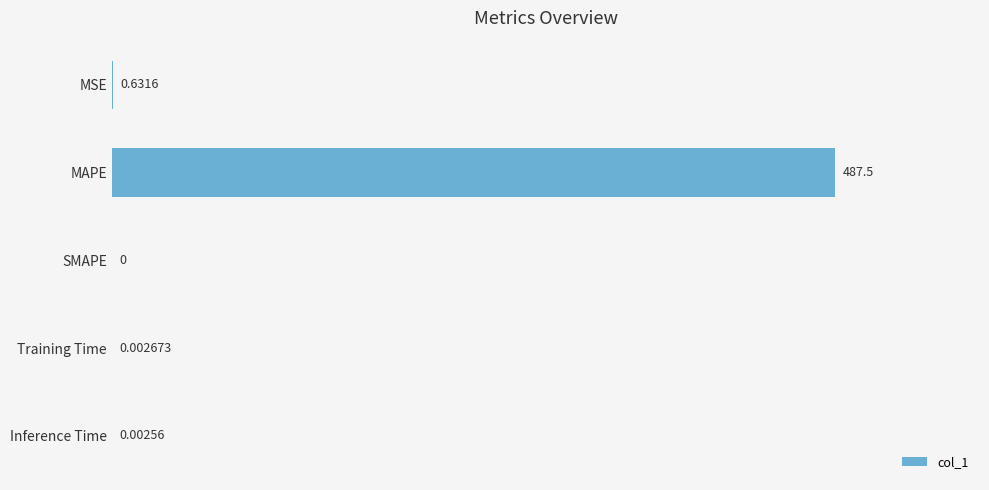

Where is the data nearest to the value 243?

MSE